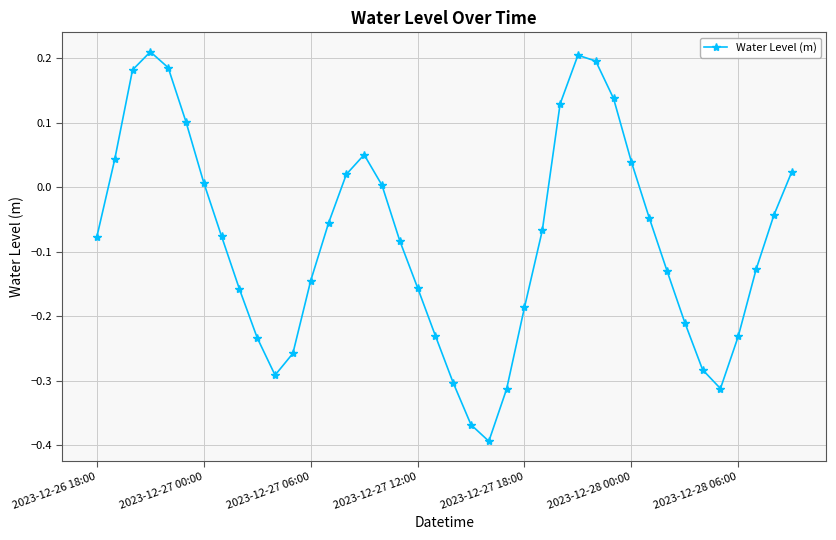

How many series are shown in this chart?

1